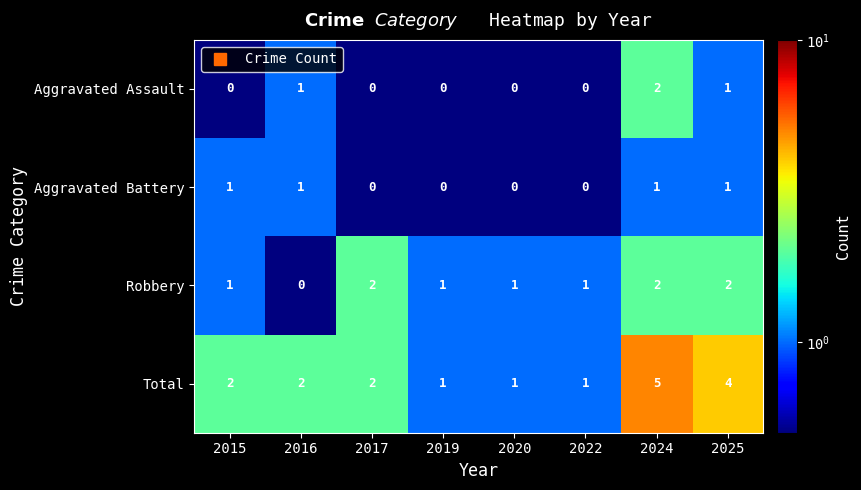

What is the greatest value displayed?

5